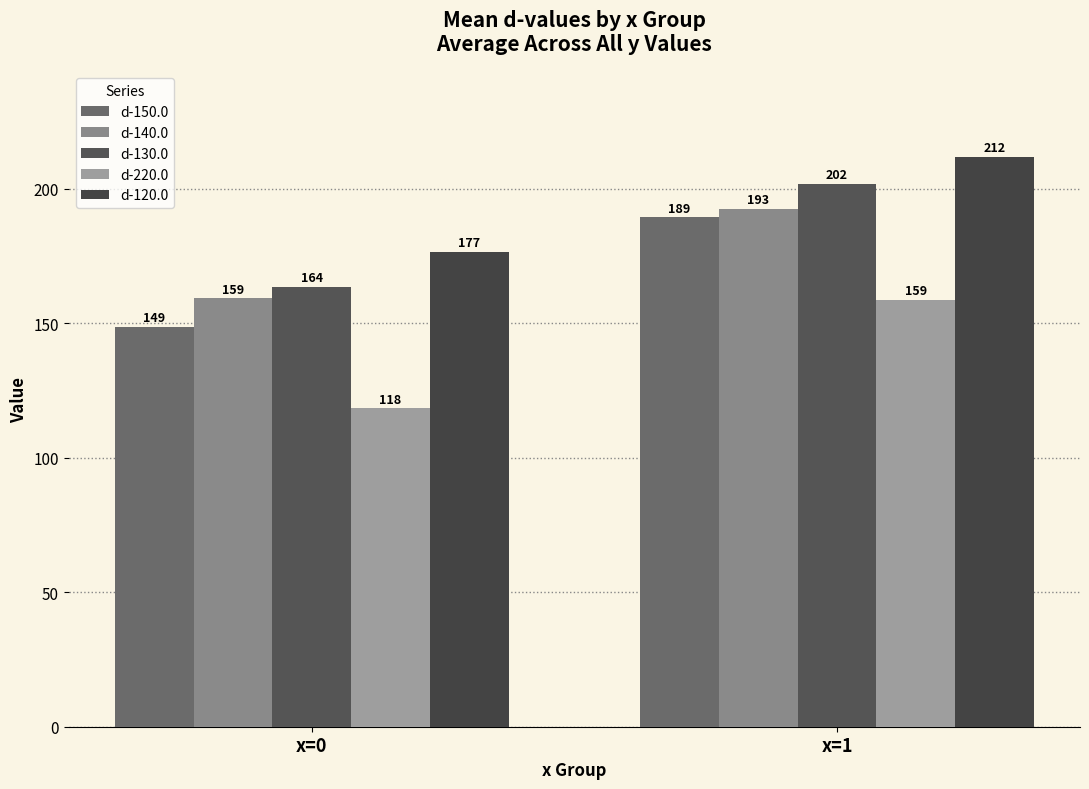

Reading left to right, what are all the values shown in this chart?

d-150.0: x=0=148.7	x=1=189.4
d-140.0: x=0=159.3	x=1=192.6
d-130.0: x=0=163.6	x=1=201.9
d-220.0: x=0=118.4	x=1=158.8
d-120.0: x=0=176.6	x=1=211.9